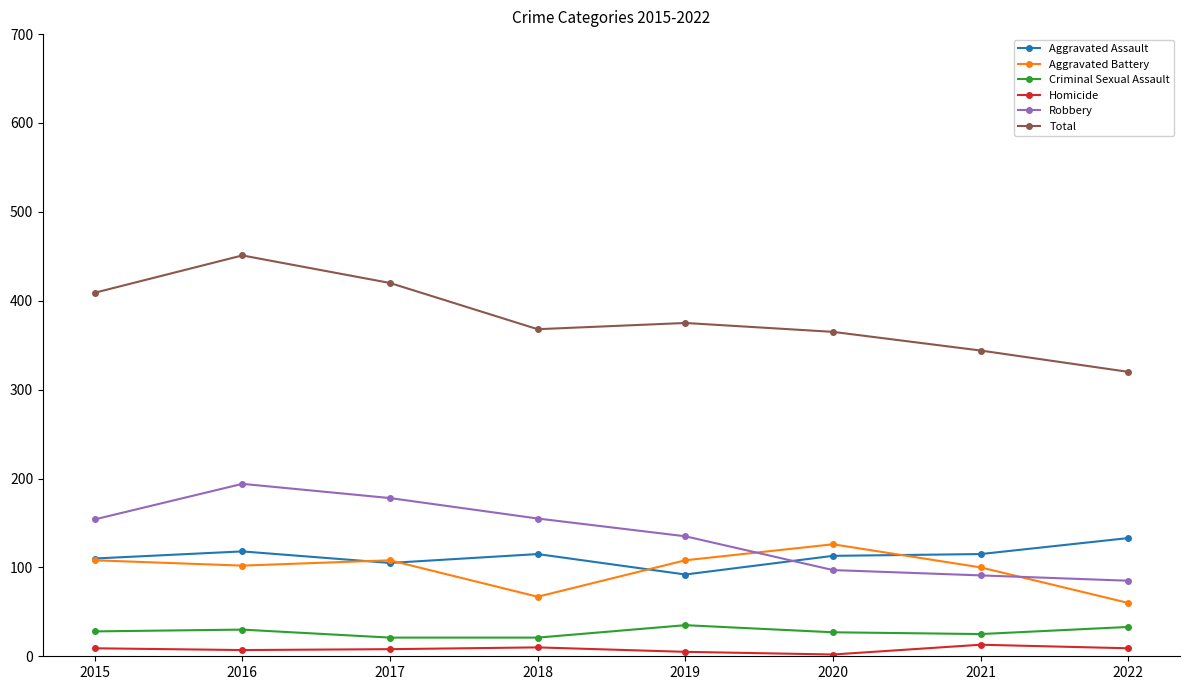

Rank the series at 2018 from highest to lowest value.

Total, Robbery, Aggravated Assault, Aggravated Battery, Criminal Sexual Assault, Homicide